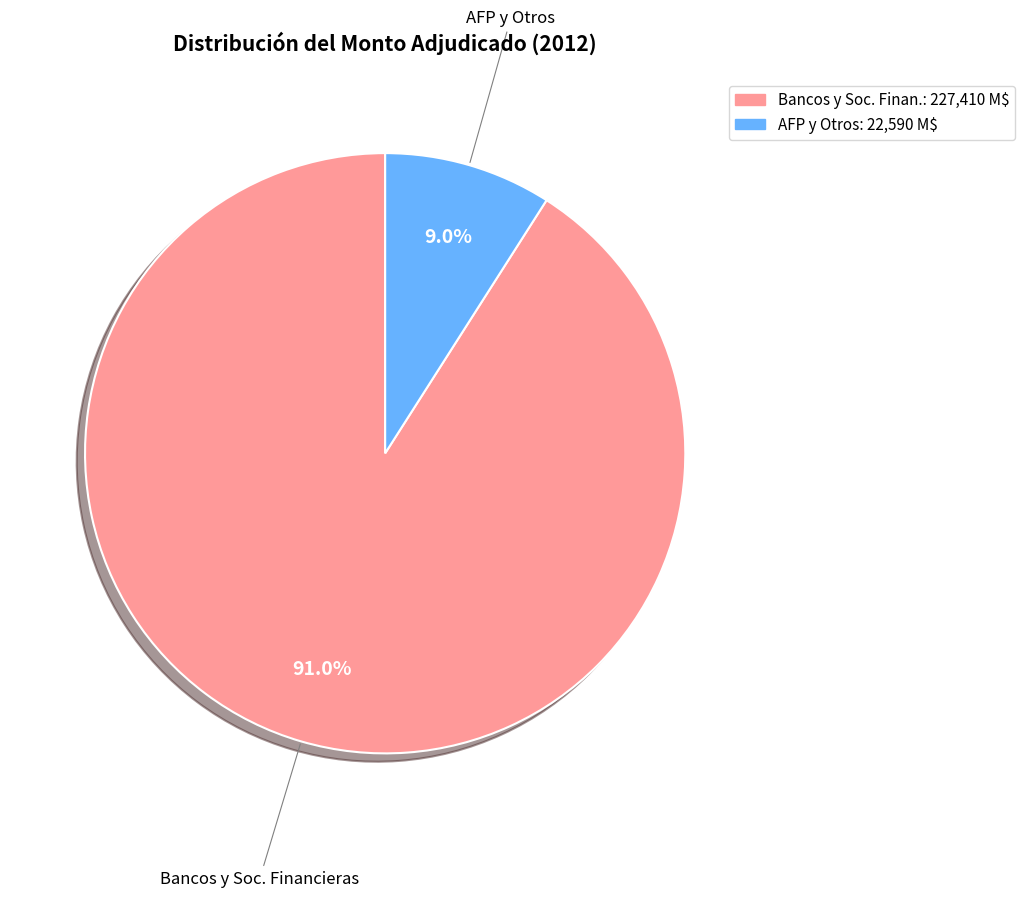

How many slices are in this pie chart?

2